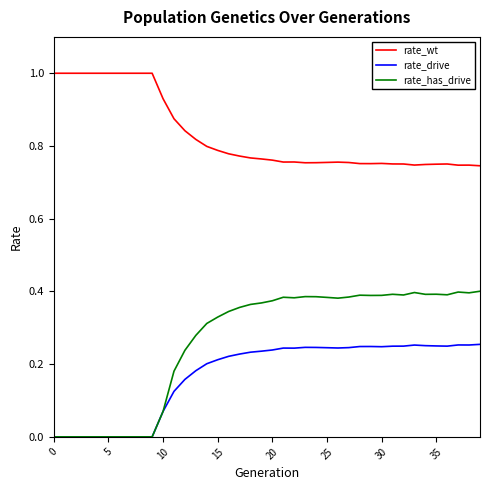

What is the greatest value displayed?

1.0